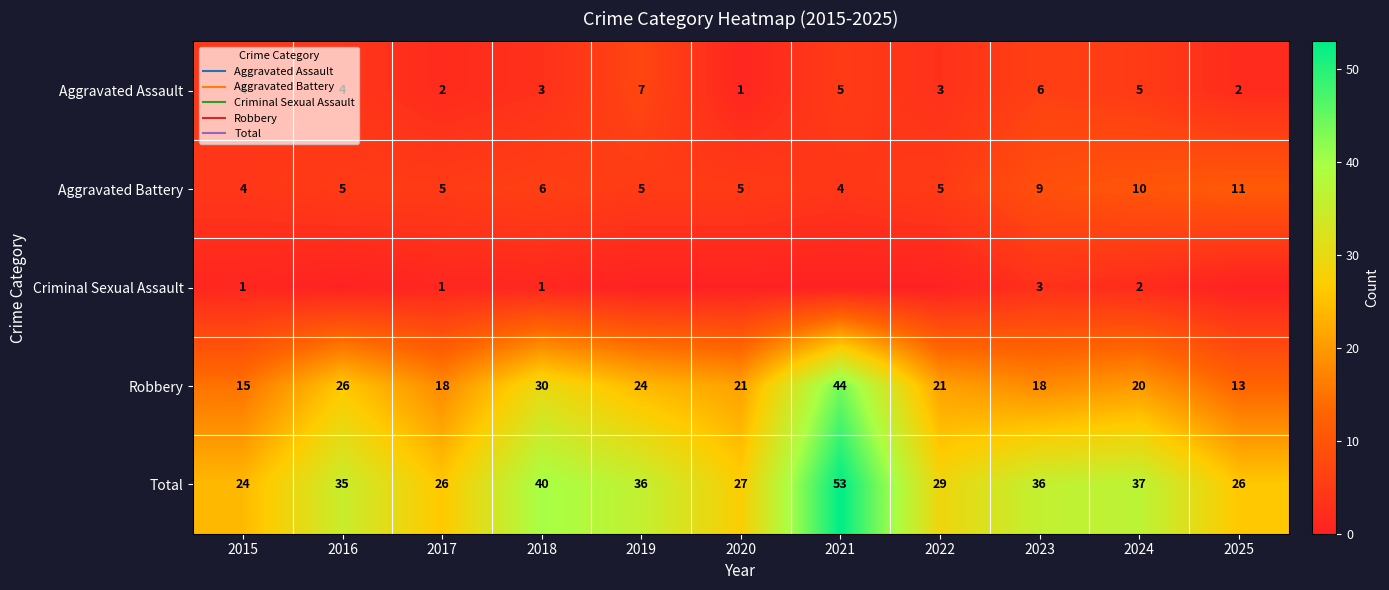

At which category is the sum across all series the highest?

2021